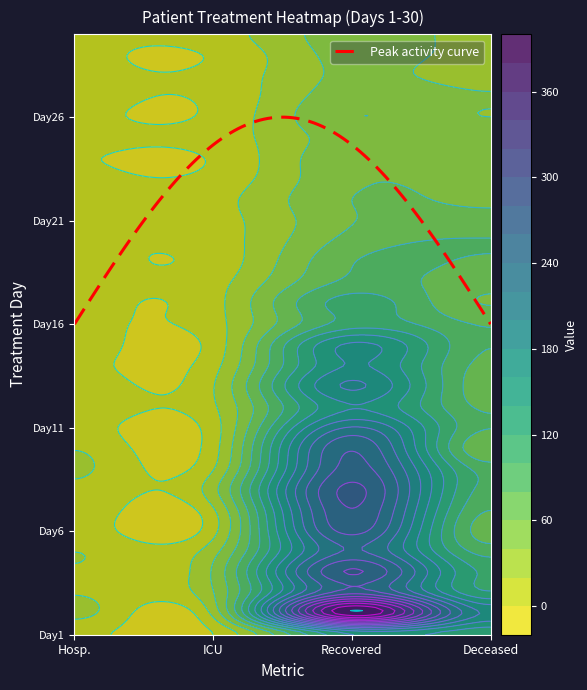

Where is 16 nearest to the value 57?

3